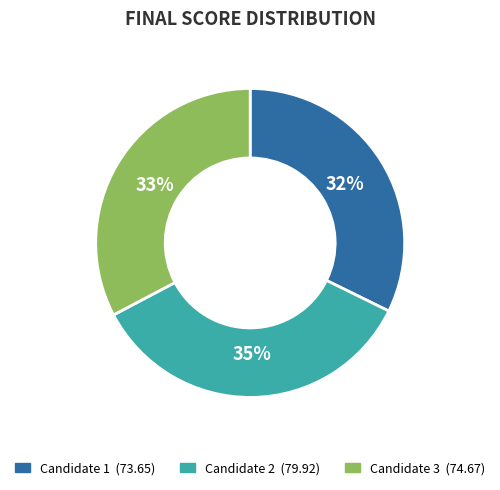

What percentage is the Candidate 2 slice, to the nearest percent?

35%